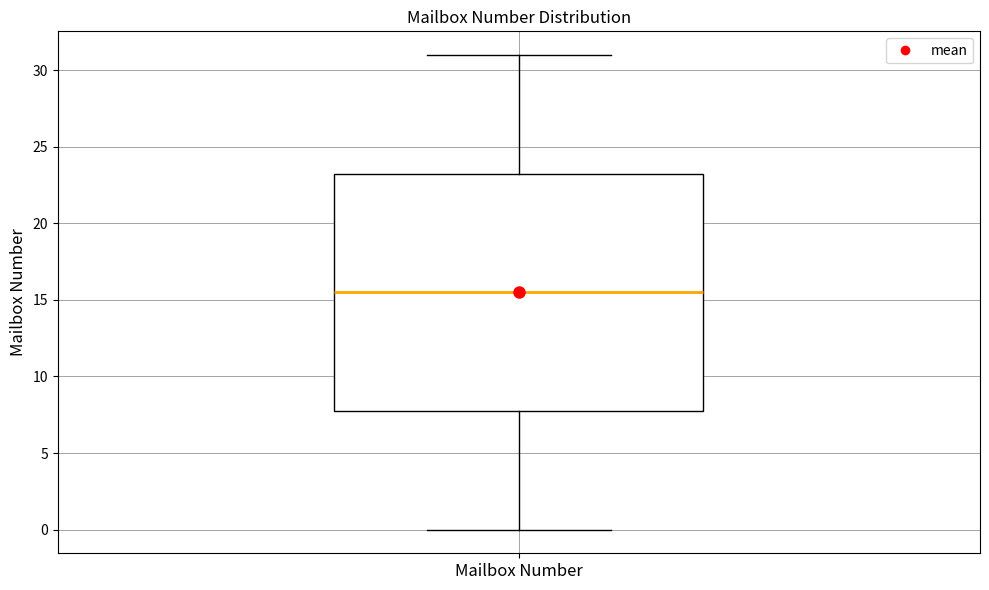

Transcribe this box plot: give where the median line is, the range the box spans, and where the two whiskers end, as read against the y-axis. The values are not printed on the chart, so give them approximately, as read against the axis.

median 15.5, box 8.0 to 23.5, whiskers 0.0 to 31.0